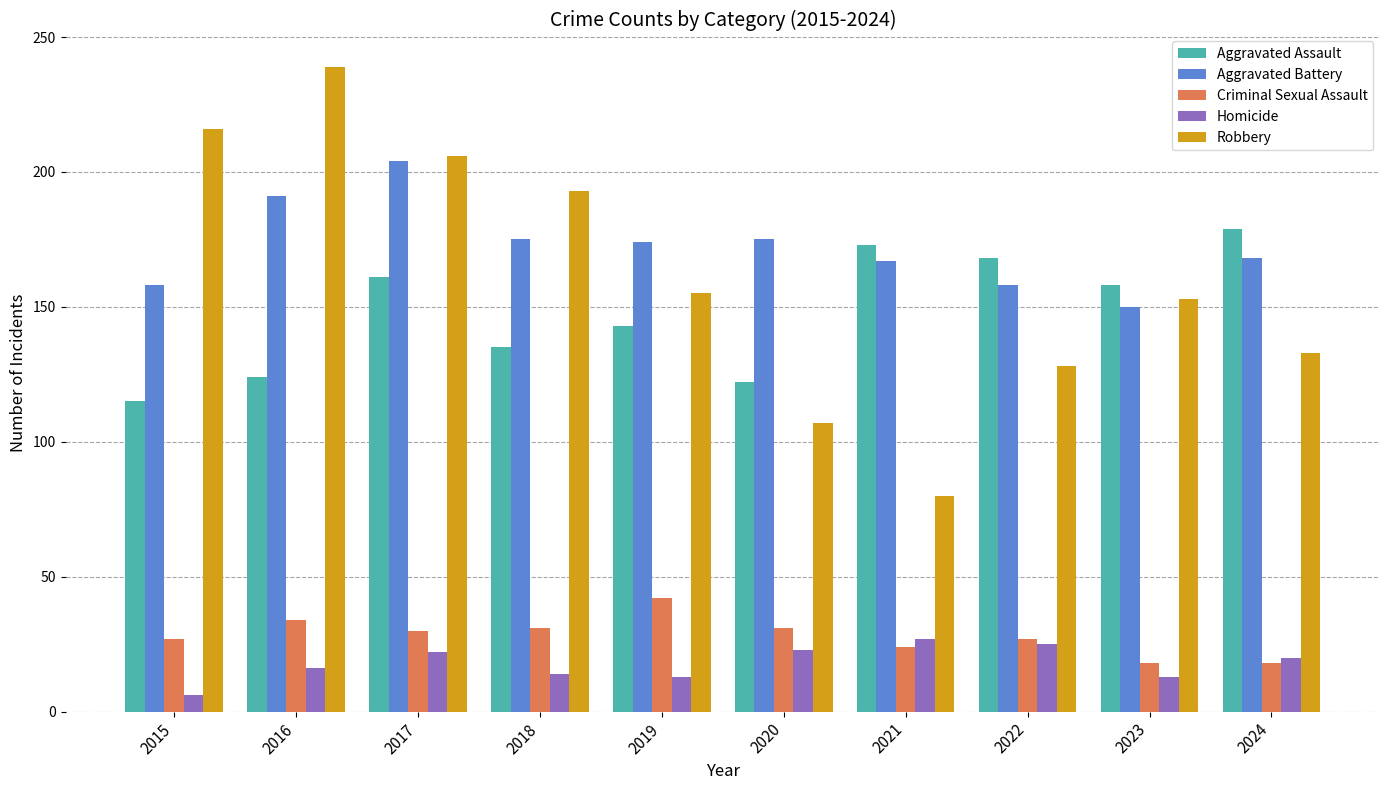

Which category has the highest value in the Aggravated Battery series?

2017